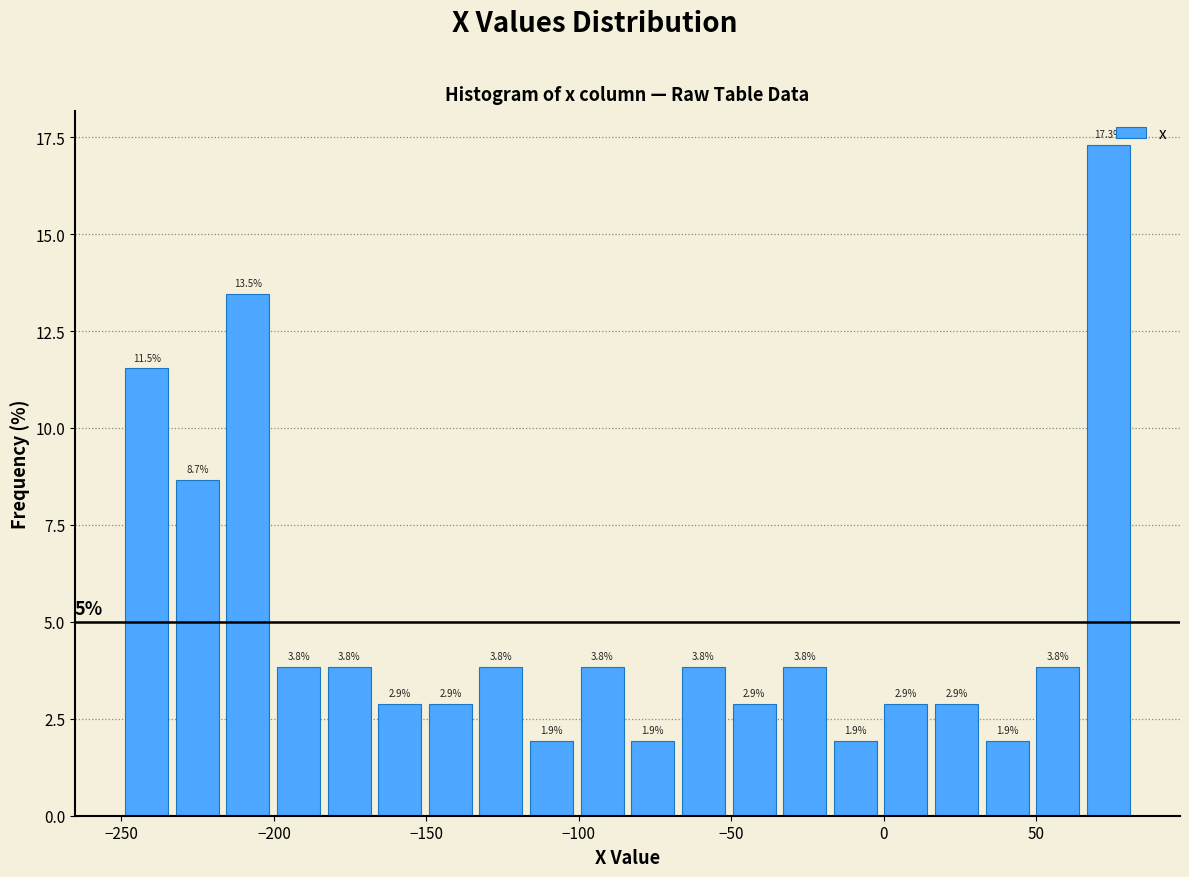

Around what value on the x-axis is the tallest bar? Give the approximate position of its centre, as read against the axis.

75